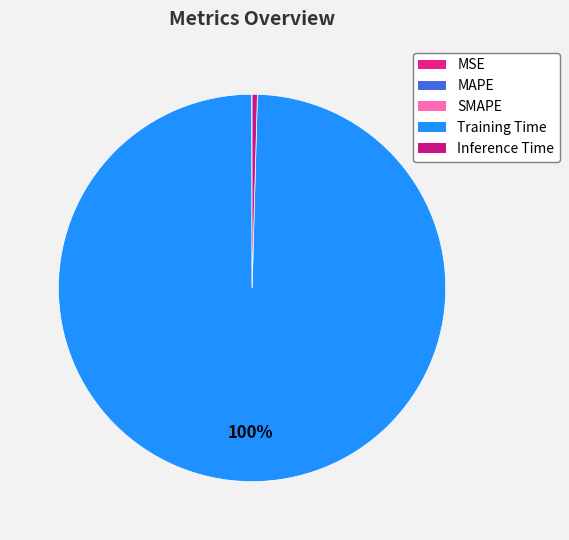

Does Training Time account for over 50% of the chart?

Yes